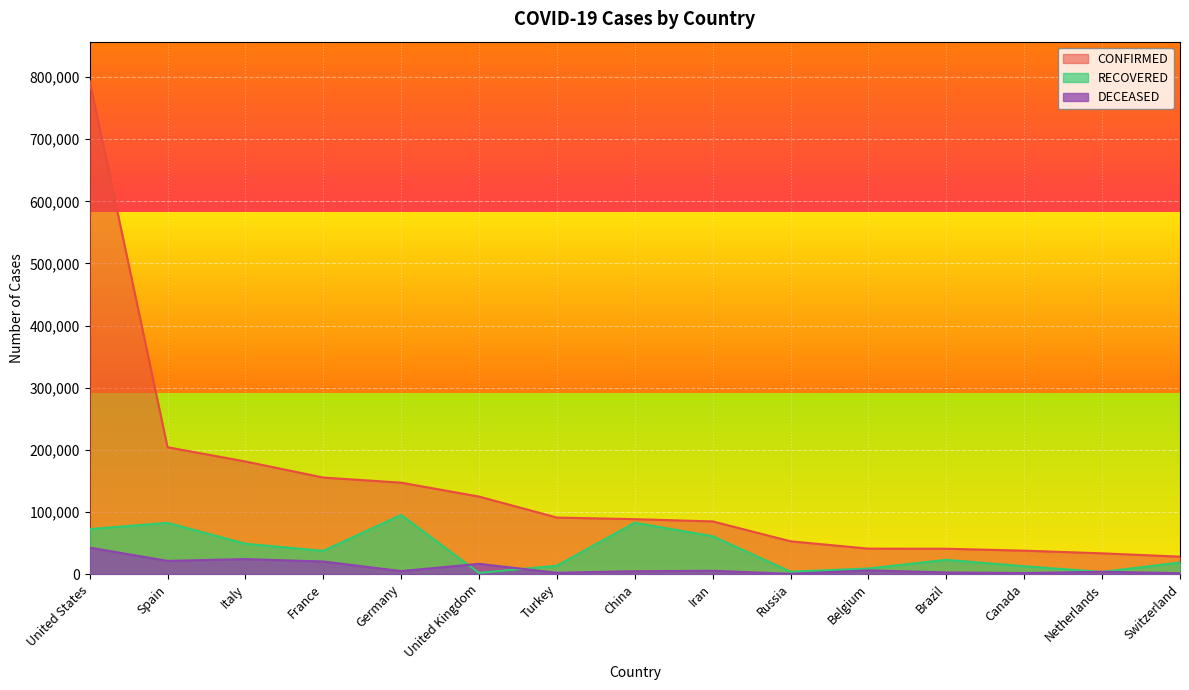

Which category has the highest value in the CONFIRMED series?

United States